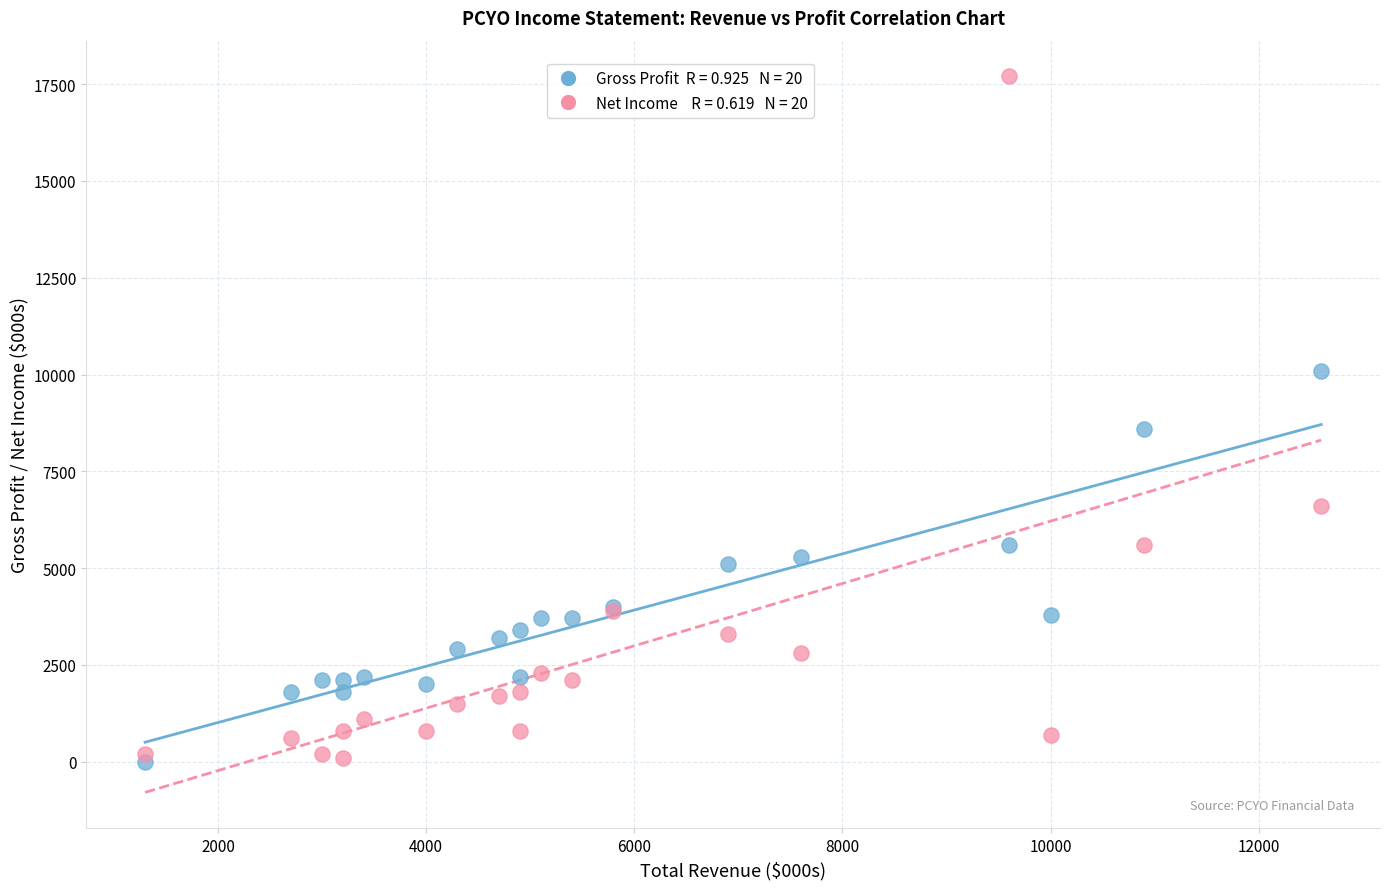

Across all series, what Y value is closest to 8850?

8600